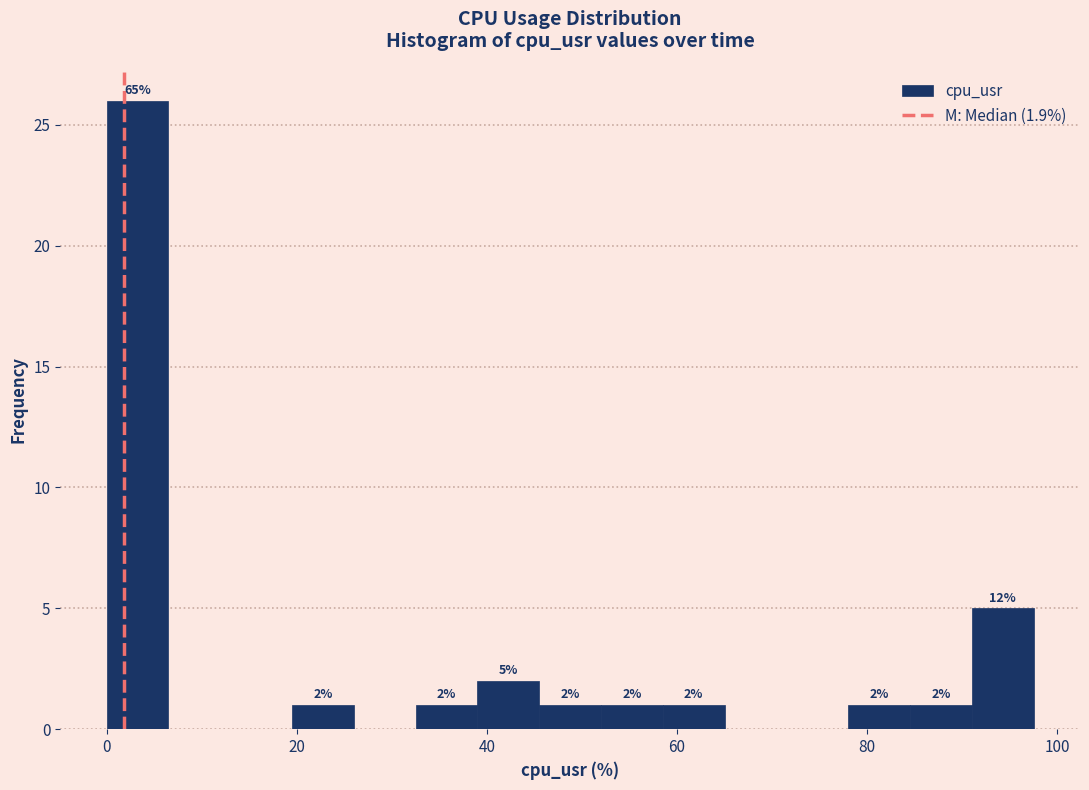

Around what value on the x-axis is the tallest bar? Give the approximate position of its centre, as read against the axis.

4